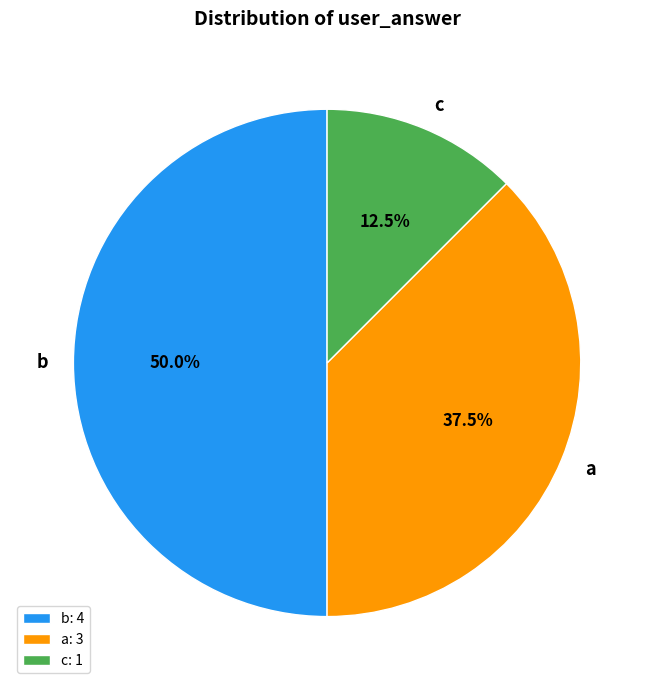

Approximately how many times larger is the value at c compared to a?

0.3